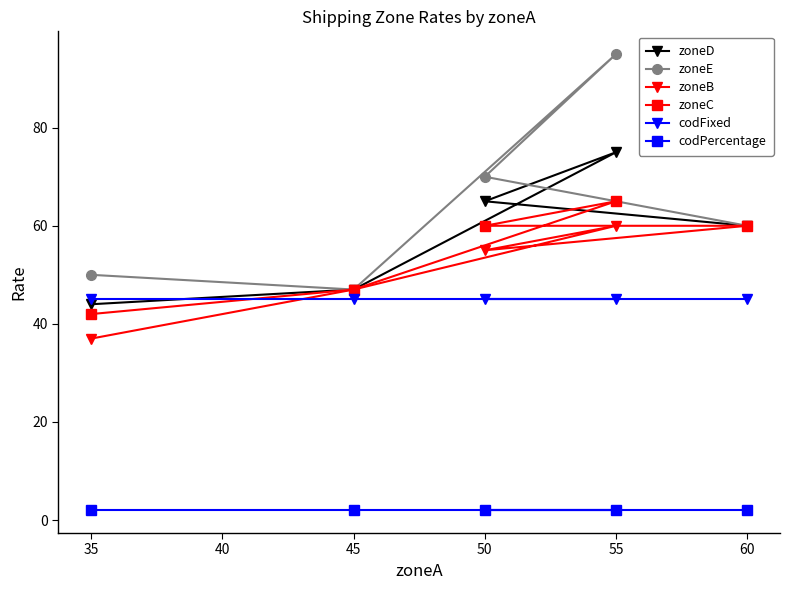

True or false: zoneD and zoneC intersect in this chart.

False